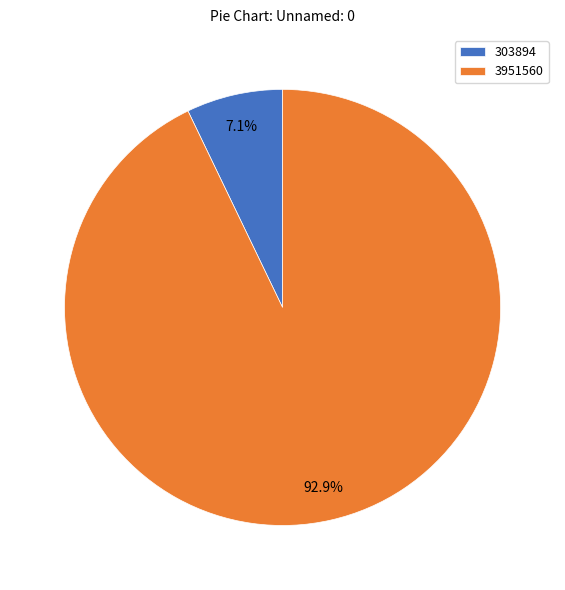

How many segments does this pie chart have?

2